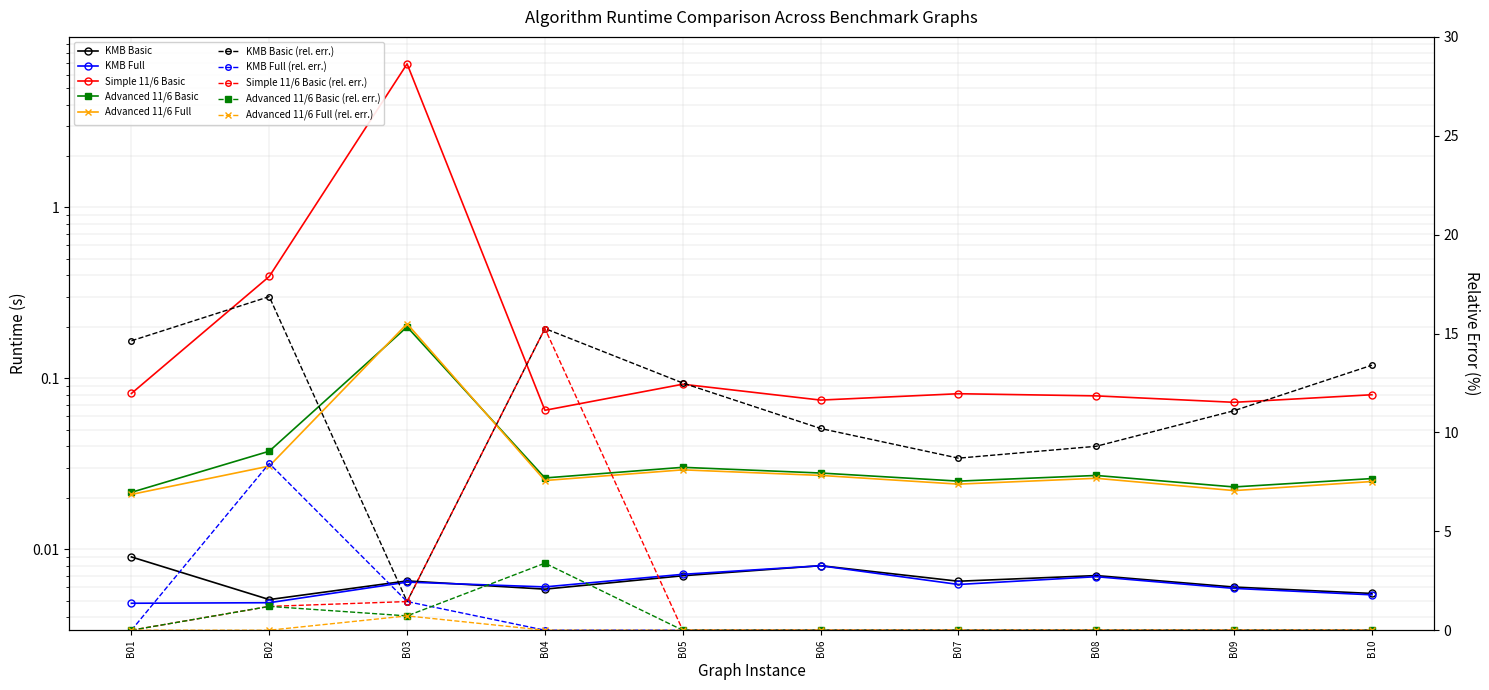

At how many categories does at least one series exceed 1?

1